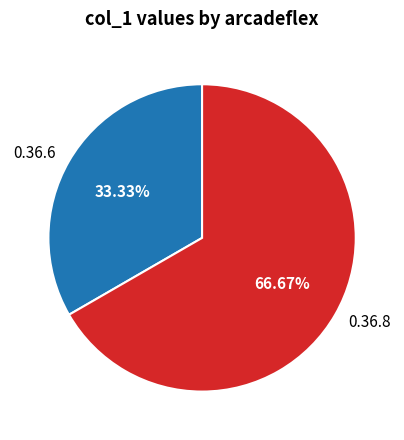

What percentage is the 0.36.6 slice, to the nearest percent?

33%